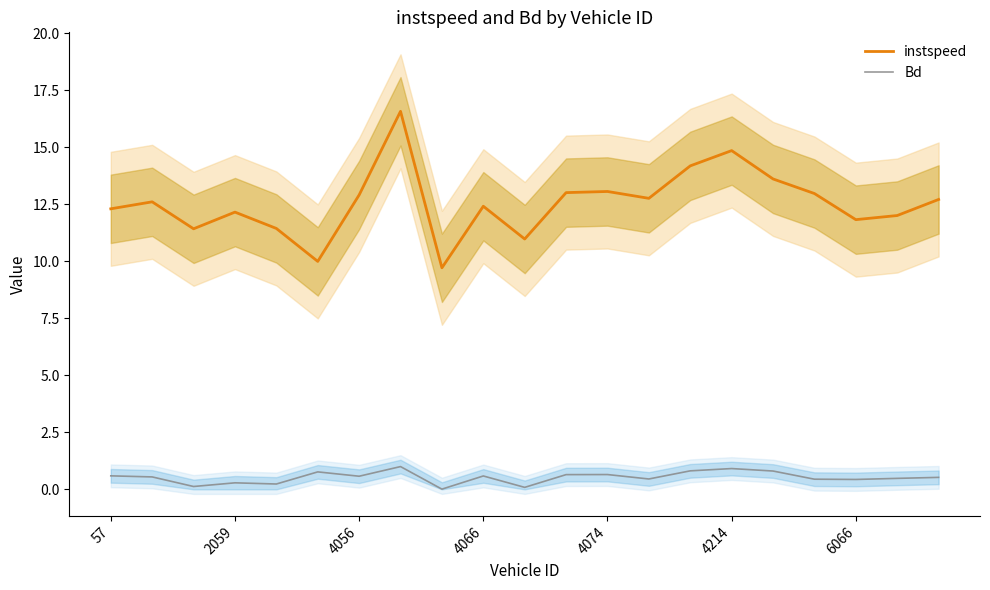

True or false: Bd and instspeed cross at least once.

False